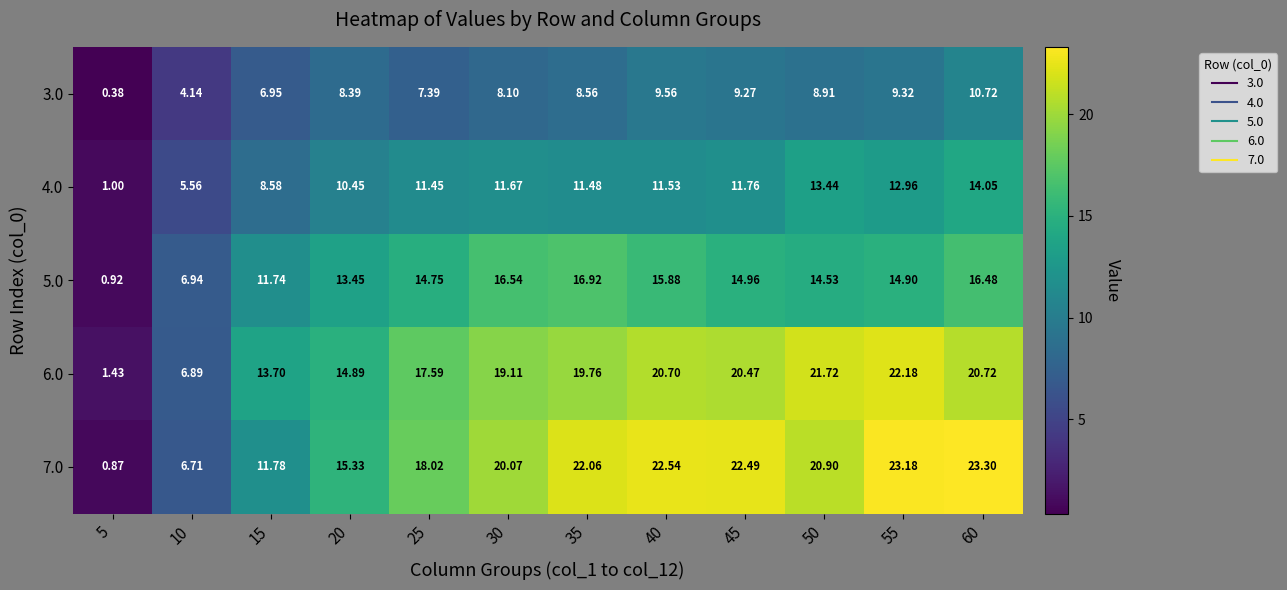

Is the value of 6.0 at 10 greater than the value of 3.0 at 25?

No